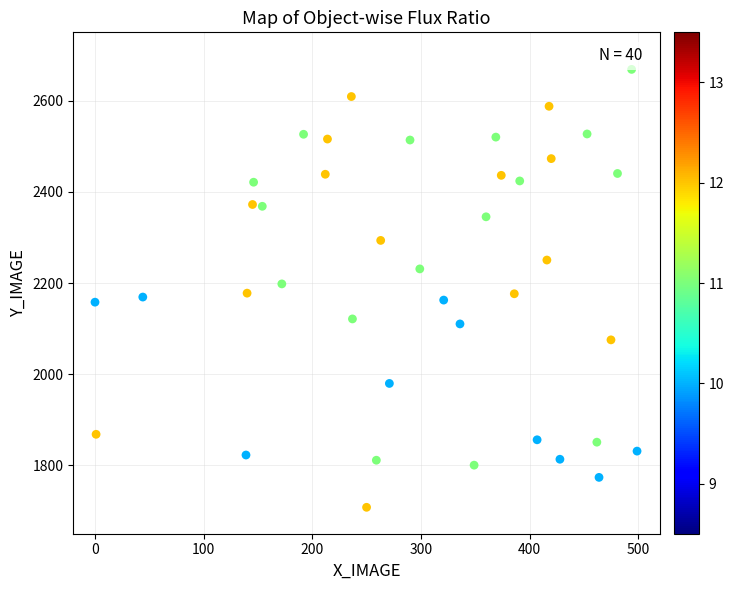

What is the range of X values (max minus min)?

499.0